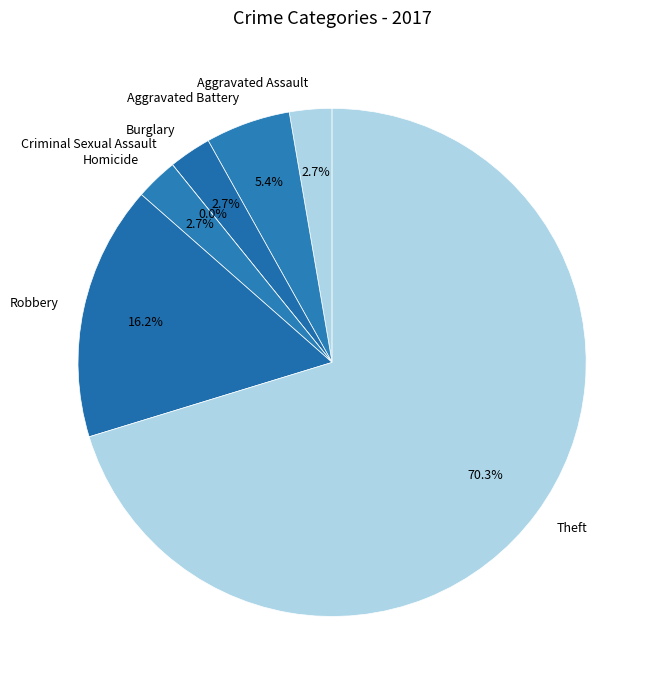

What portion of the pie excludes Aggravated Battery?

94.6%